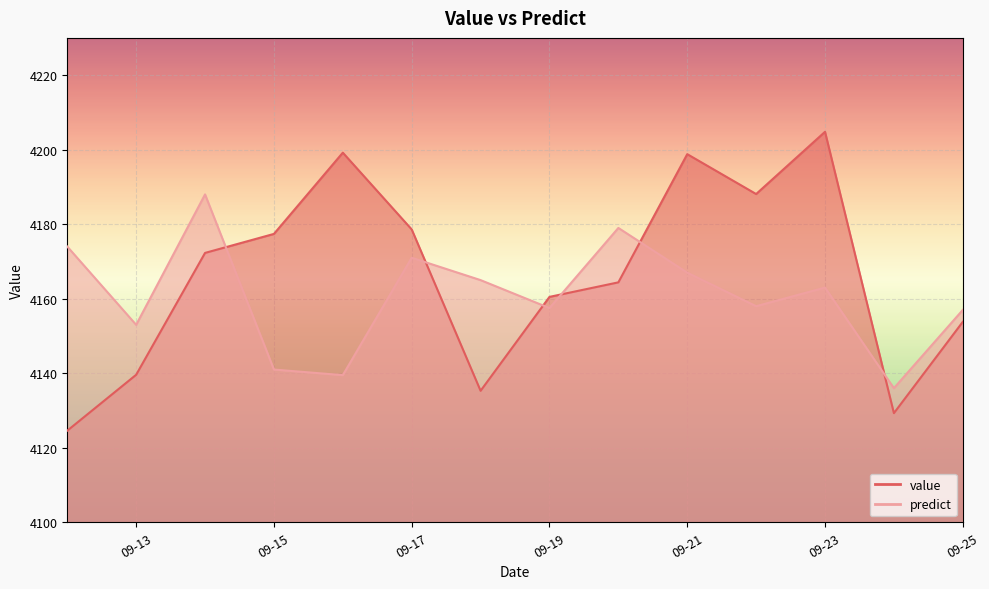

After their last crossing, which series has the higher values: value or predict?

predict